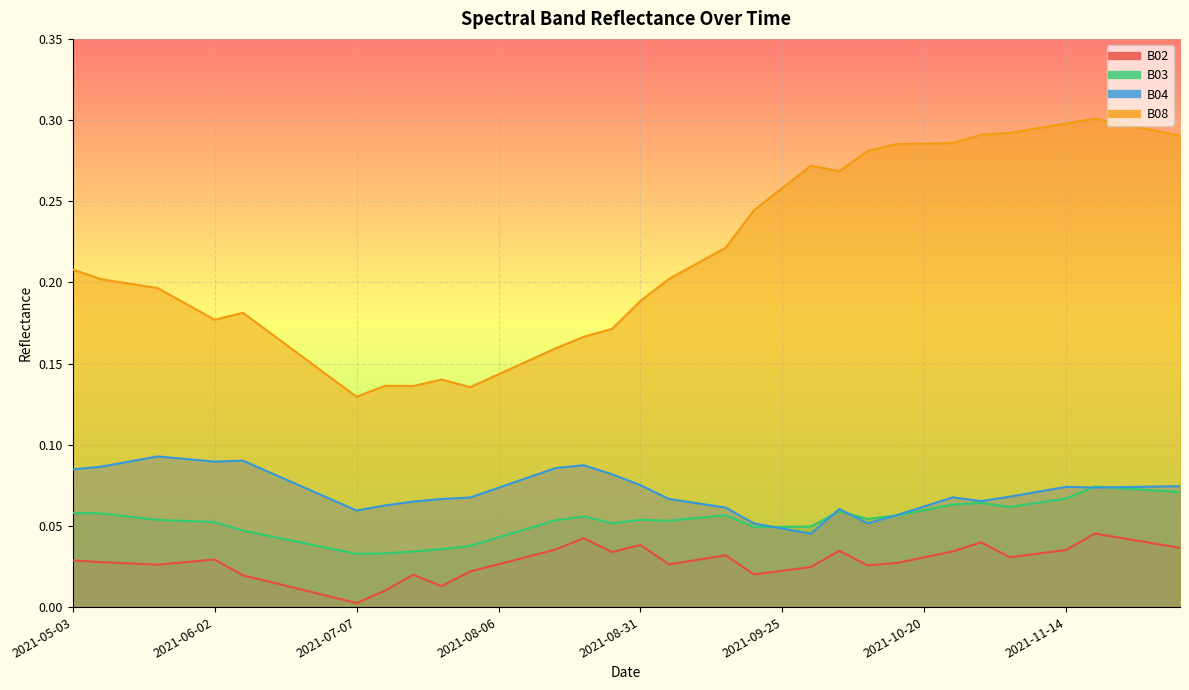

At 2021-06-17, list the series in order from smallest to largest.

B02, B03, B04, B08